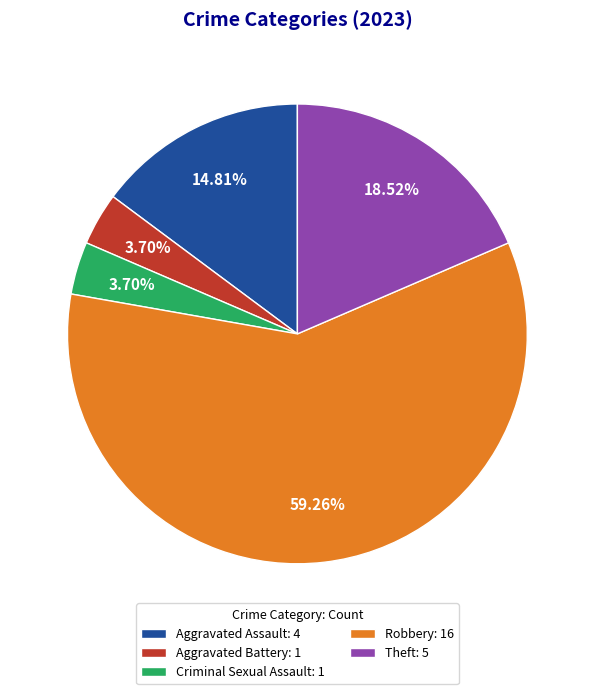

How many segments does this pie chart have?

5